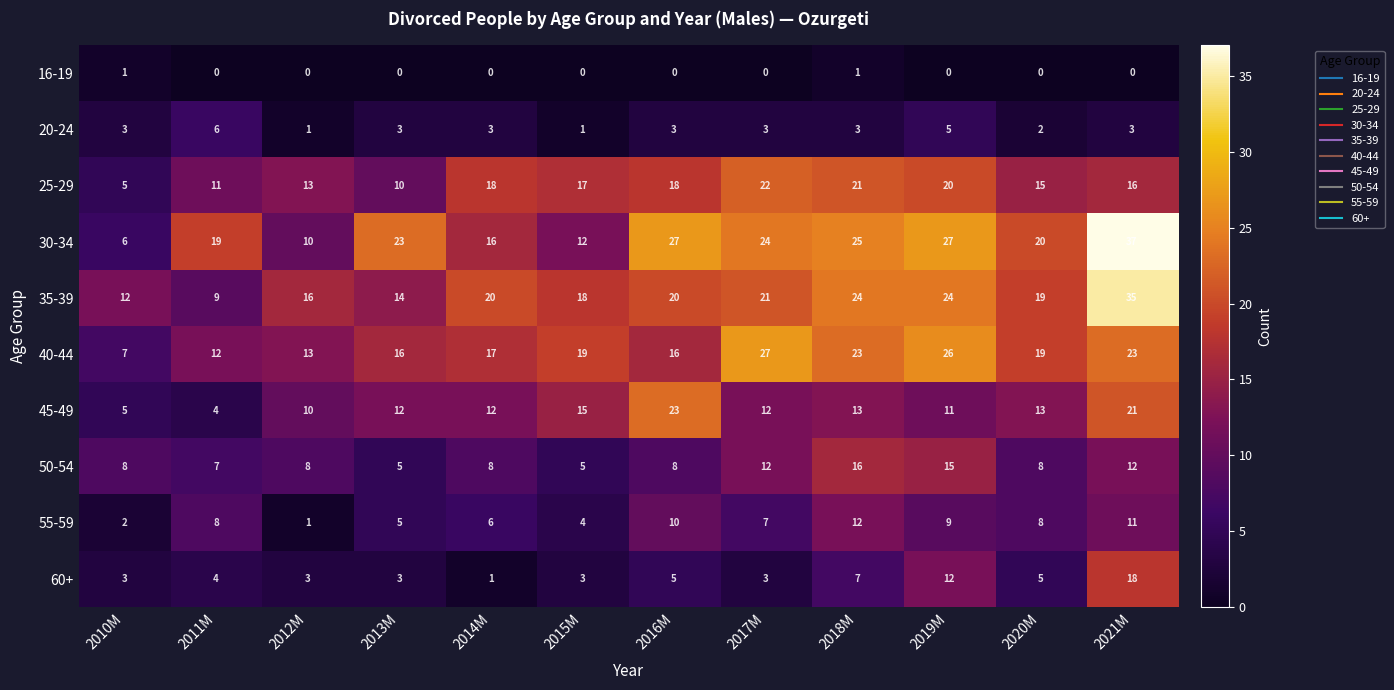

Where is 60+ nearest to the value 9?

2018M